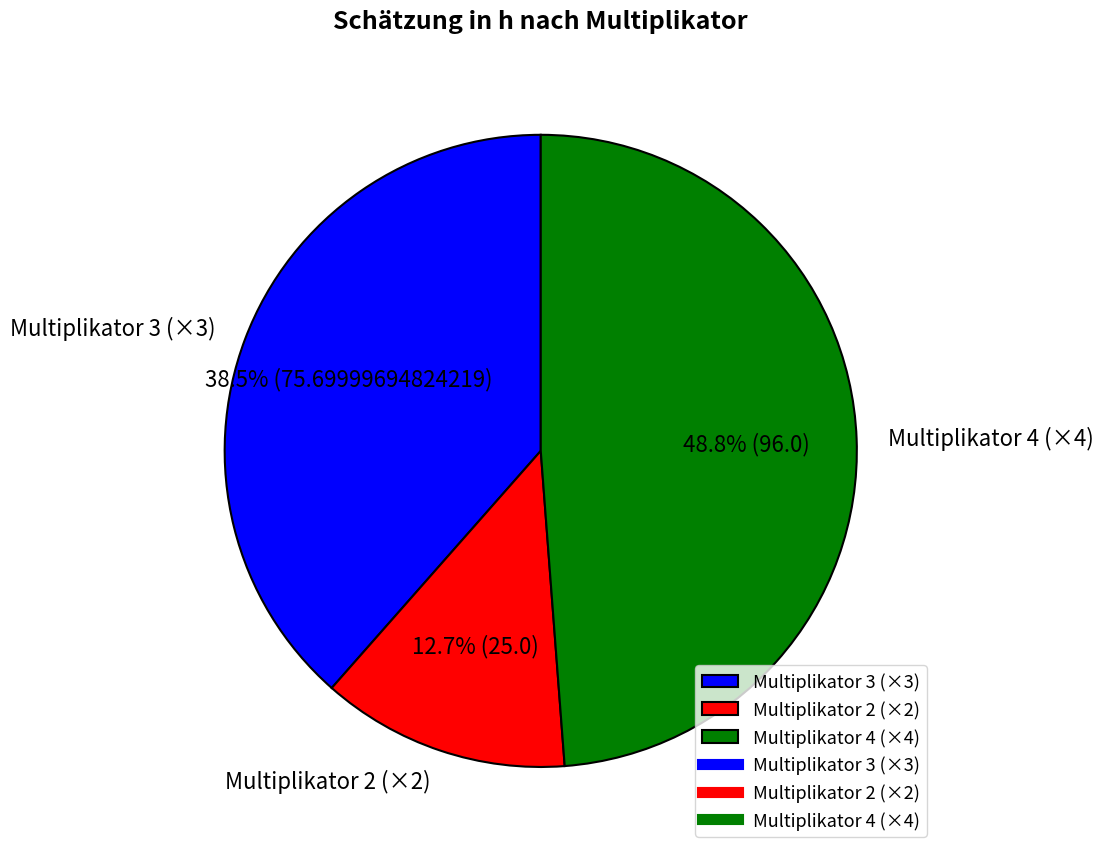

Approximately how many times larger is the value at Multiplikator 2 (×2) compared to Multiplikator 4 (×4)?

0.3